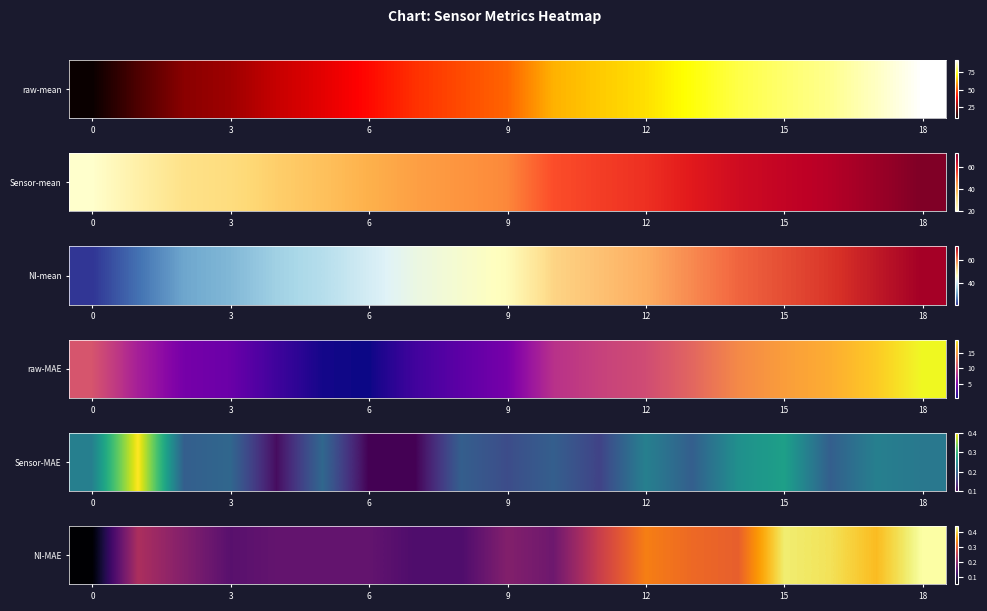

True or false: the data shows 0.1 at 14.

False